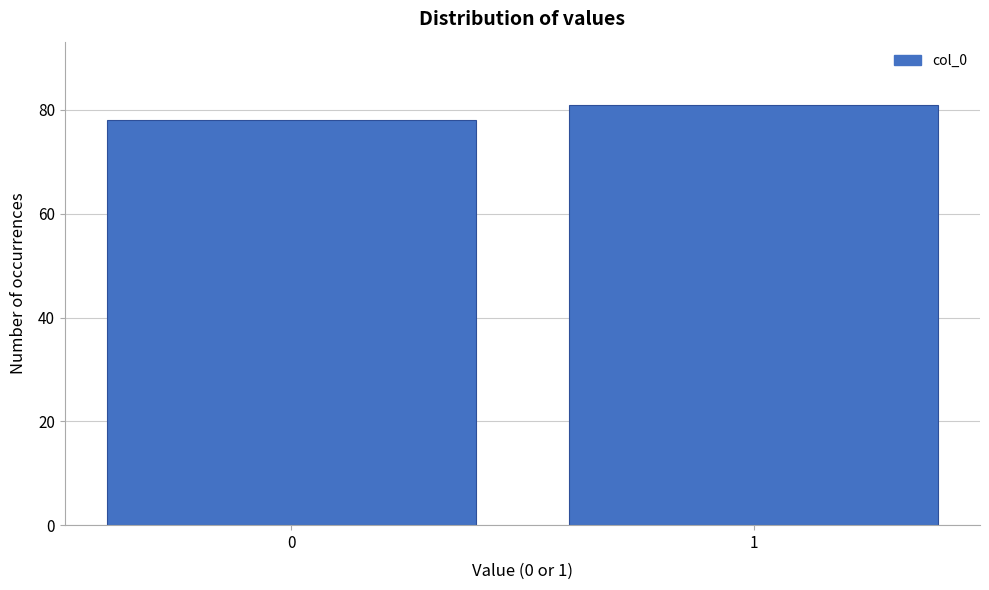

Reading left to right, extract all data points from this chart.

78	81